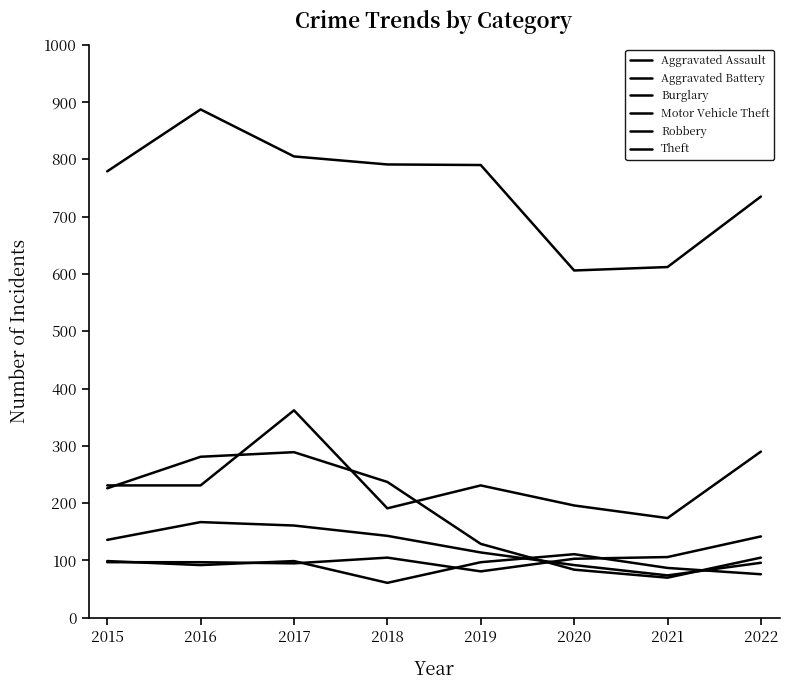

What is the lowest value of the Motor Vehicle Theft series?

174